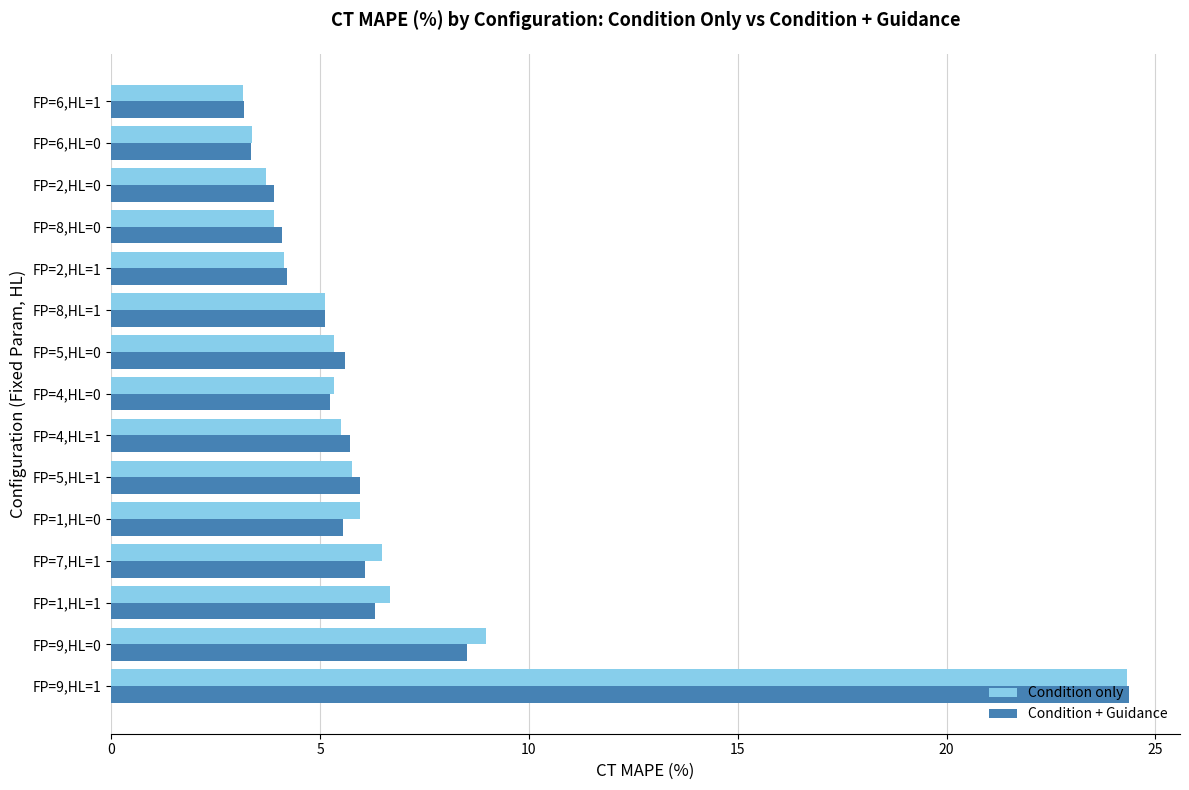

What is the total value across all series at FP=9,HL=1?

48.7